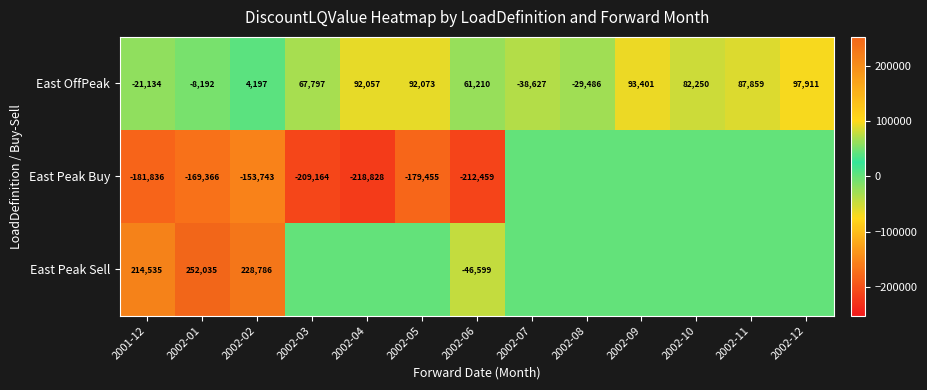

At 2001-12, list the series in order from smallest to largest.

East Peak Buy, East OffPeak, East Peak Sell